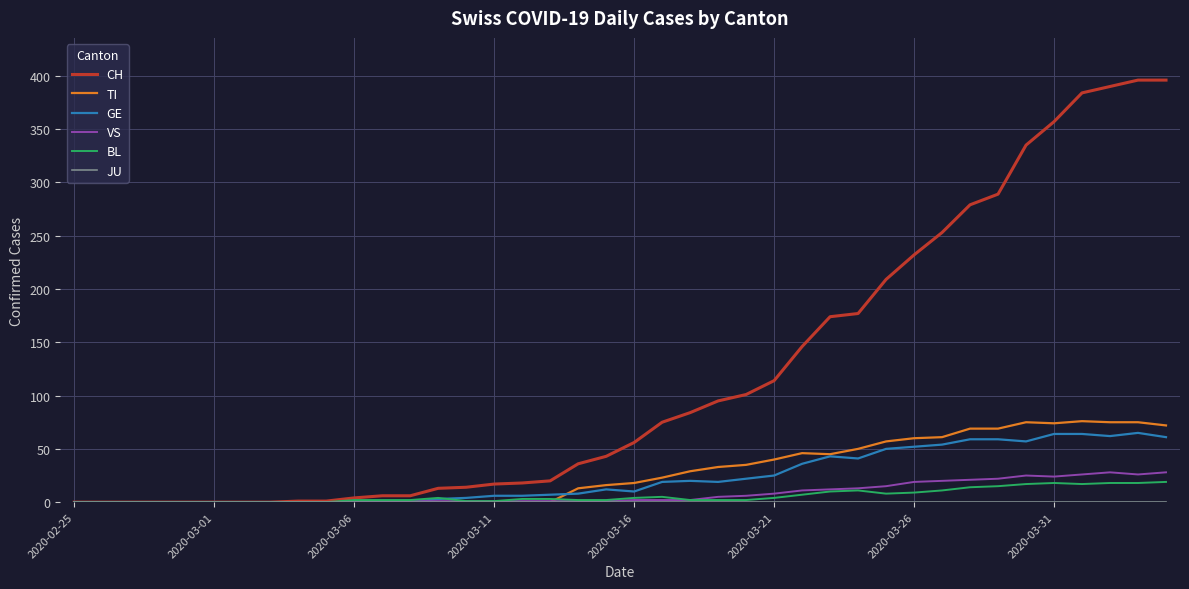

What is the difference between the second highest and second lowest values in the BL series?

18